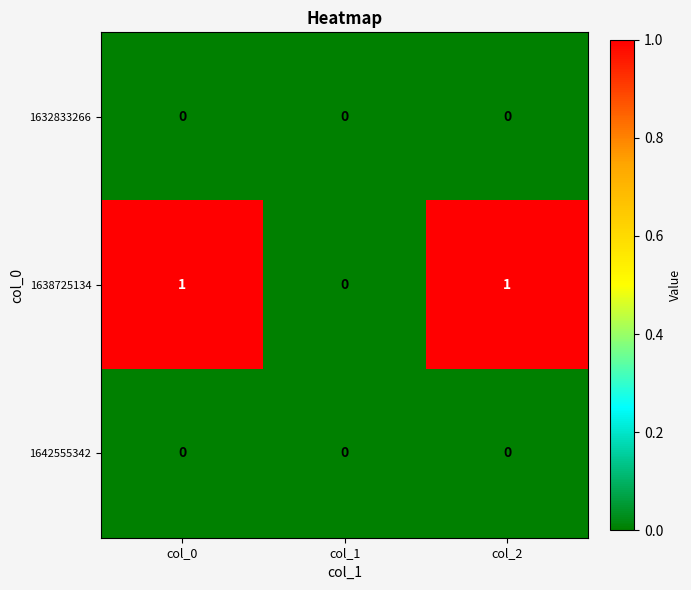

Reading right to left, transcribe all the data shown in this chart.

1632833266: 0	0	0
1638725134: 1	0	1
1642555342: 0	0	0